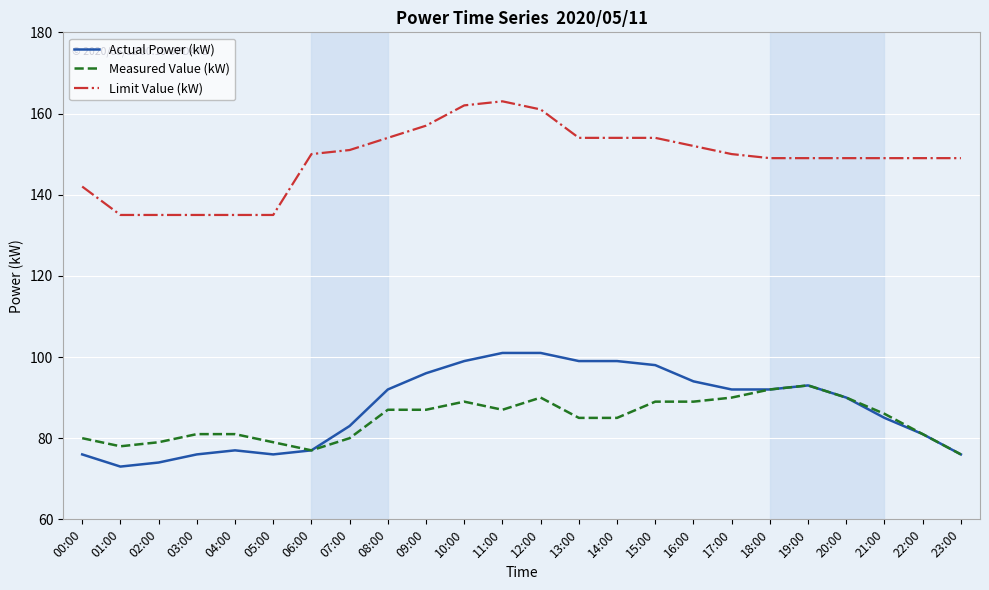

Does the chart display data point markers on the line(s)?

No